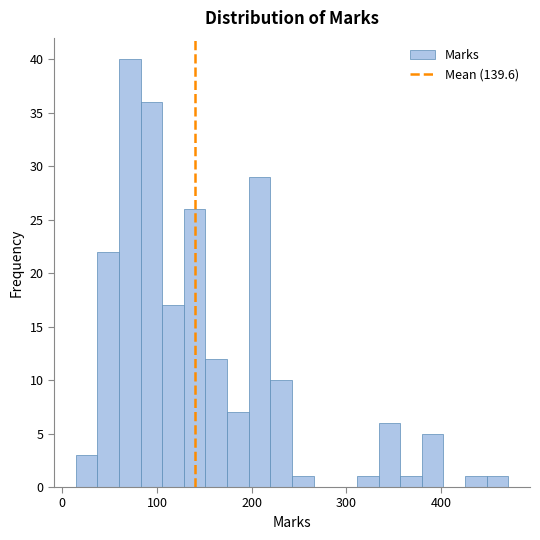

Read against the x-axis, roughly where is the centre of the tallest bar?

70